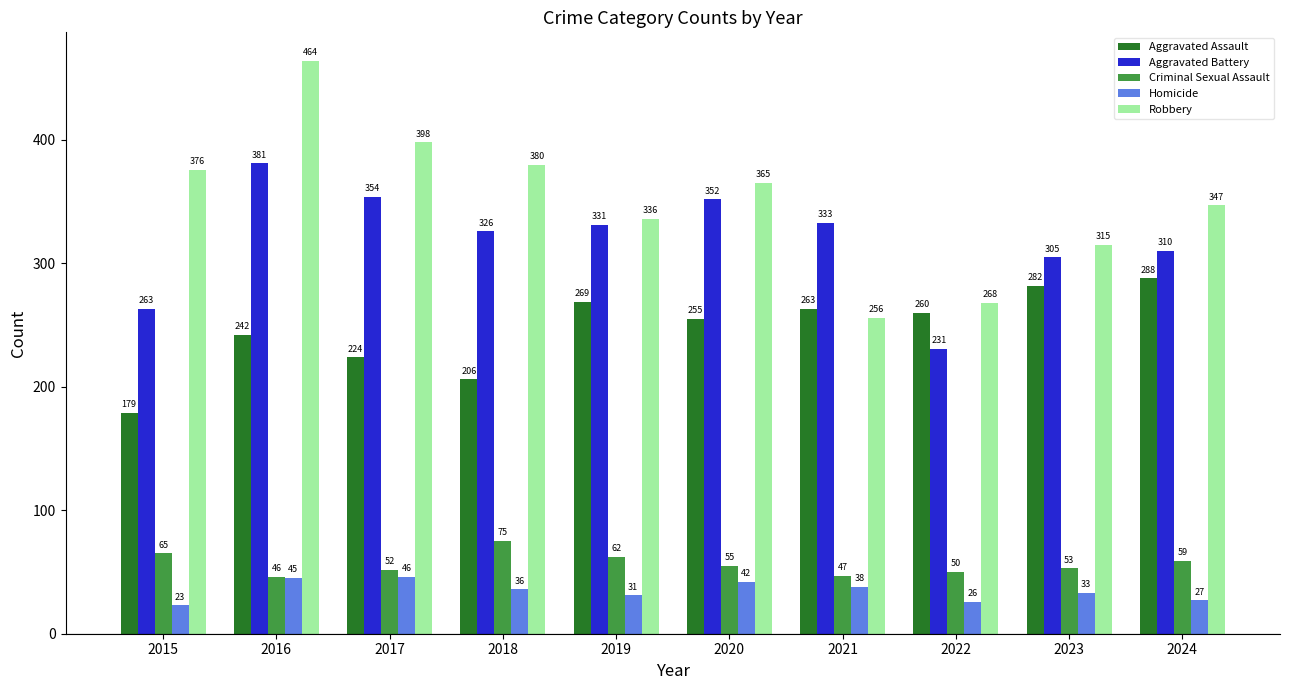

How many groups of bars are there?

10